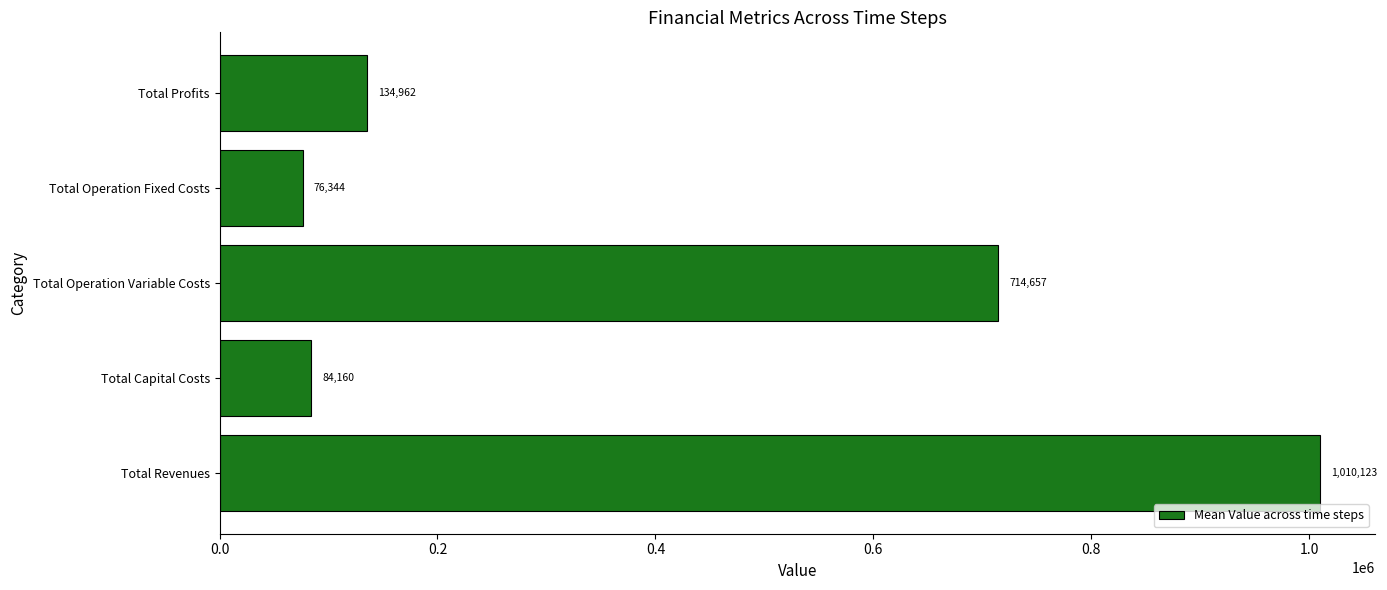

The chart shows a value of 1010122.8 at Total Revenues. True or false?

True